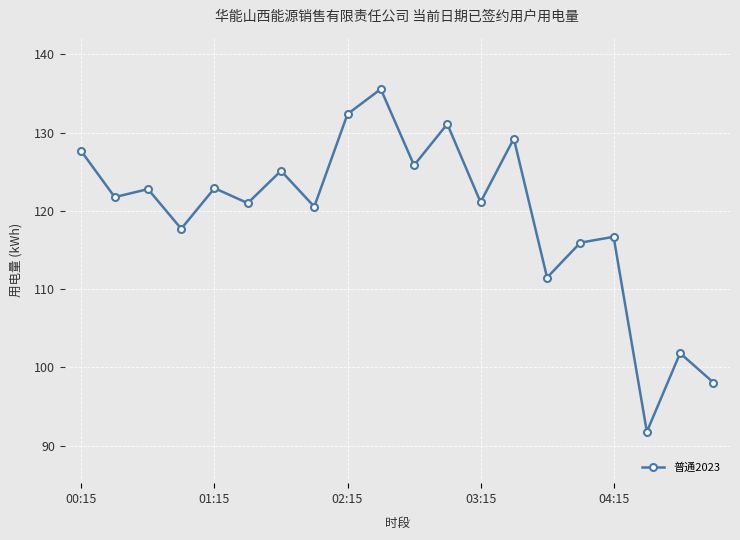

True or false: the data has more than 1 interior local peaks.

True